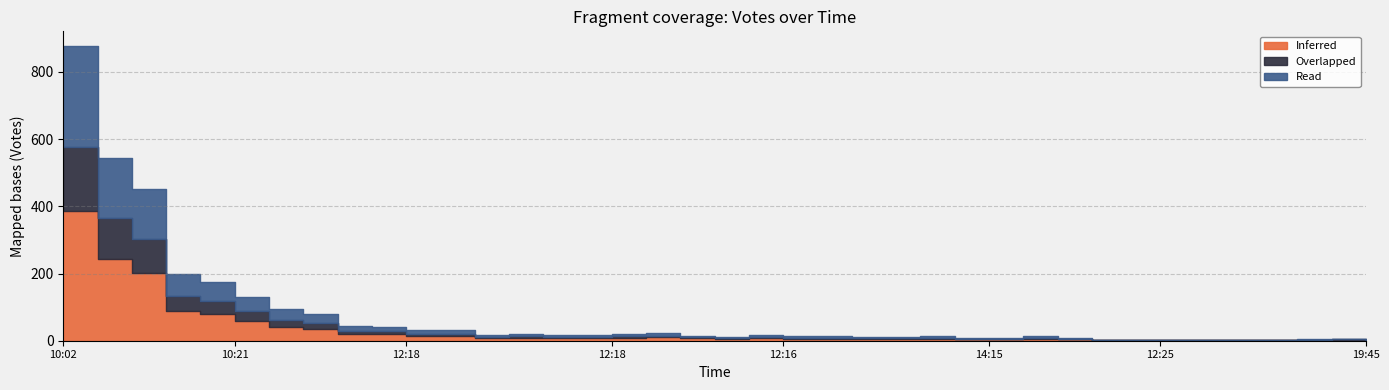

True or false: Read and Overlapped cross at least once.

False